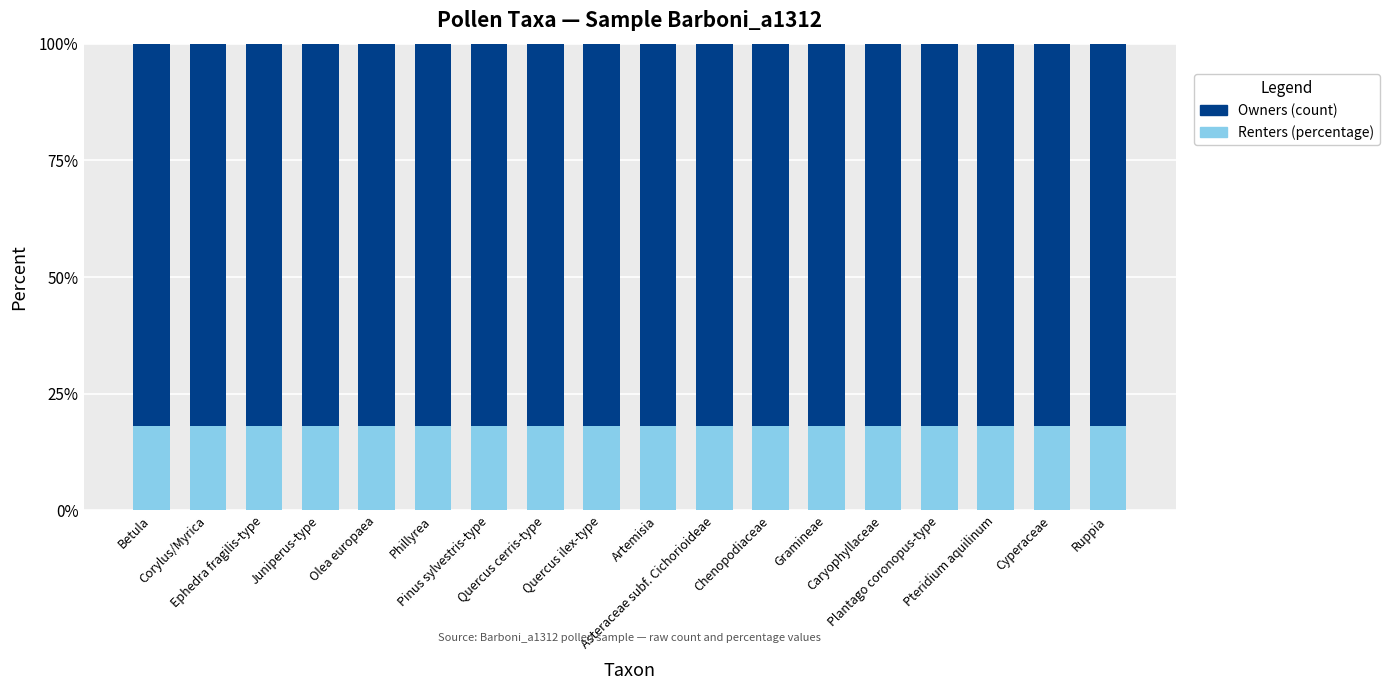

What is the sum of all Renters (percentage) values?

324.9